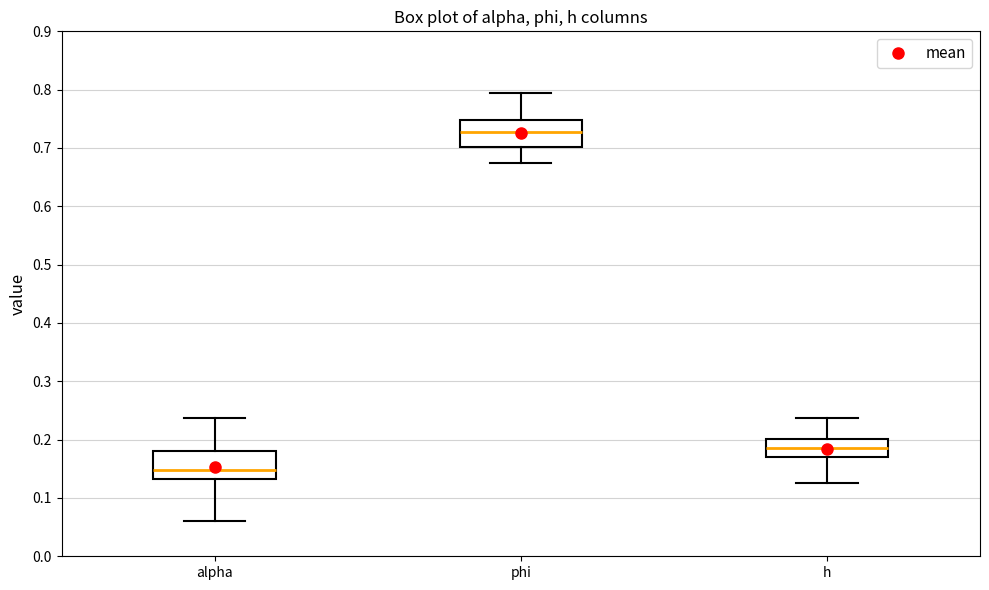

Reading left to right, transcribe this box plot: for each box, give where its median line is, the range the box spans, and where its two whiskers end, as read against the y-axis. The values are not printed on the chart, so give them approximately, as read against the axis.

alpha: median 0.15, box 0.13 to 0.18, whiskers 0.06 to 0.24
phi: median 0.73, box 0.70 to 0.75, whiskers 0.67 to 0.79
h: median 0.19, box 0.17 to 0.20, whiskers 0.13 to 0.24